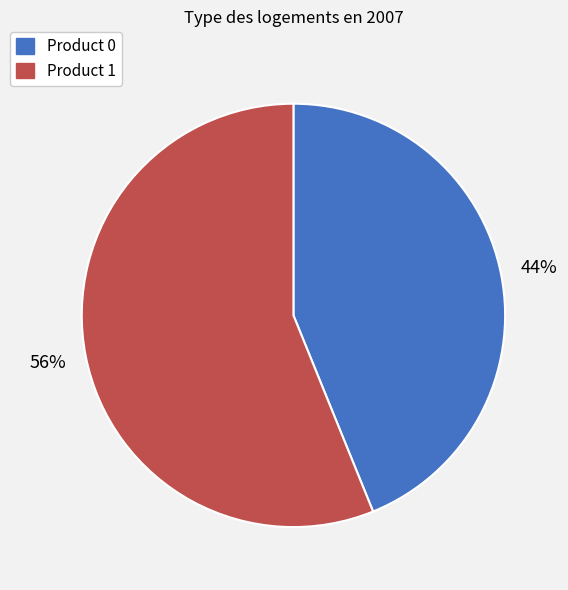

Which slice is the smallest?

Product 0